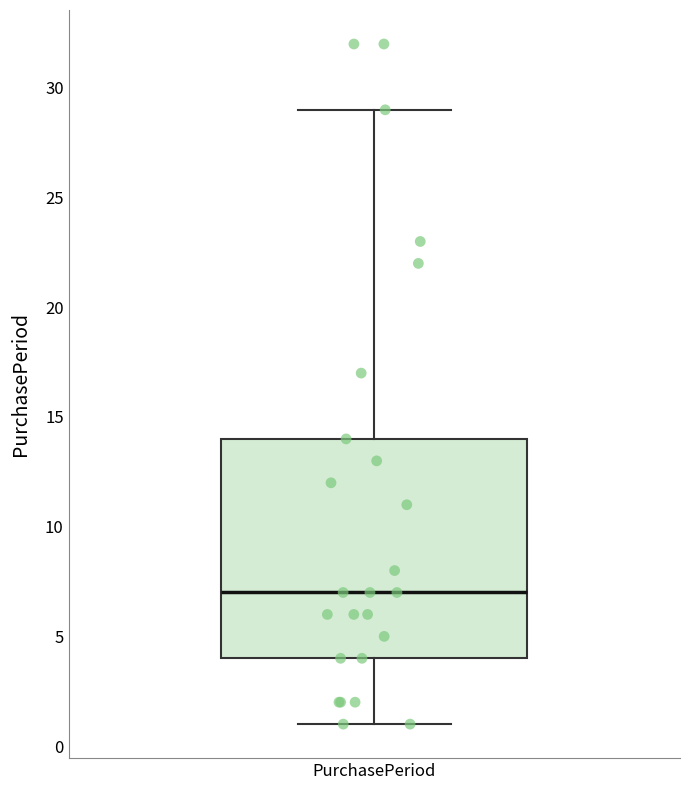

Where is the upper edge of the box for PurchasePeriod on the y-axis? The values are not printed on the chart, so give them approximately, as read against the axis.

14